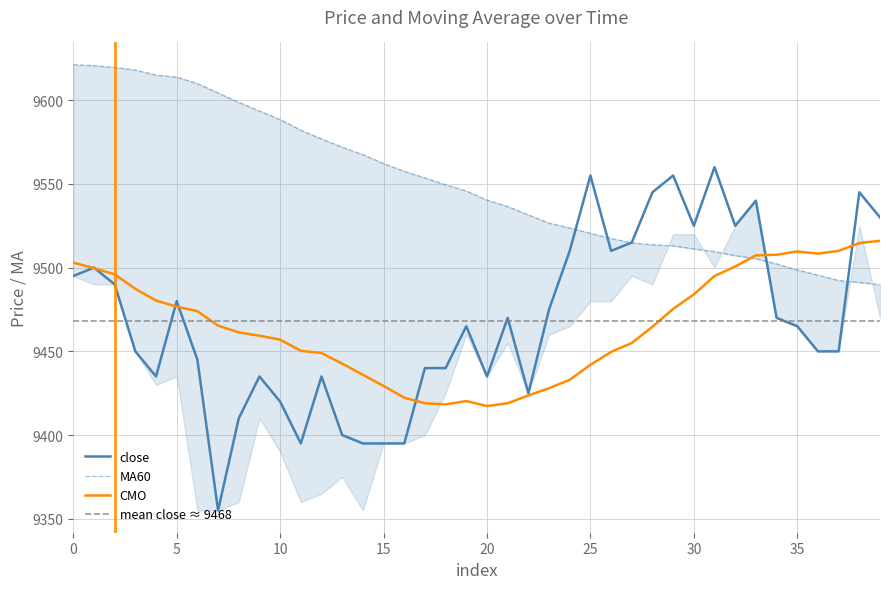

True or false: MA60 has a value of 15961.9 at 5.

False